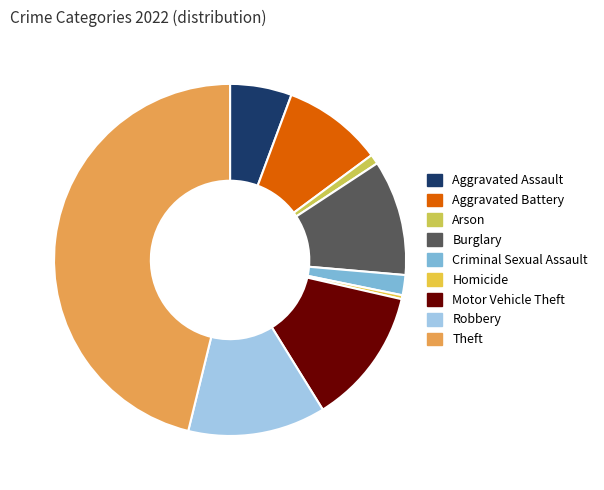

To the nearest percent, what portion does Burglary represent?

11%